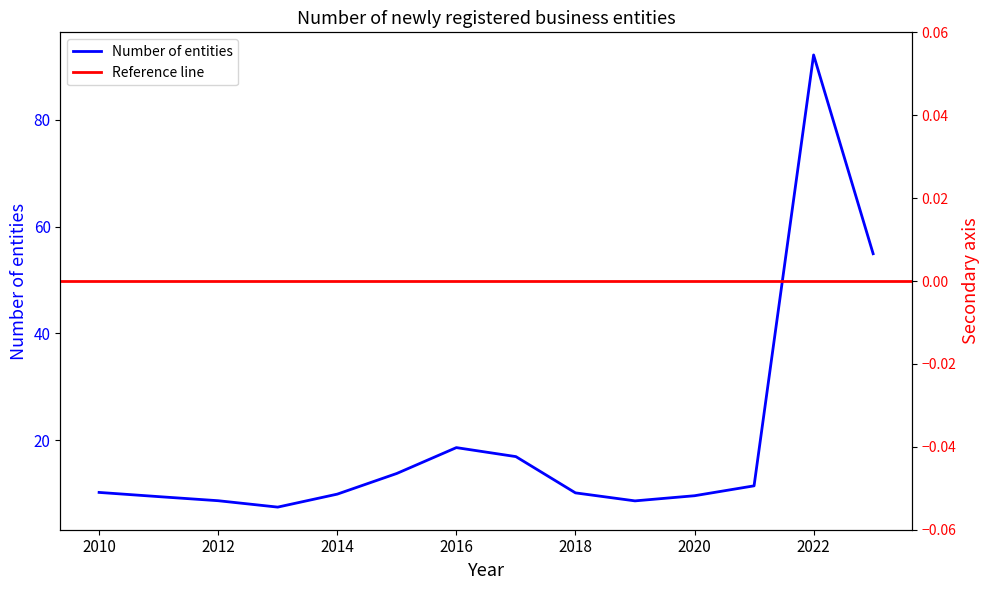

Between 2018 and 2016, which is larger?

2016